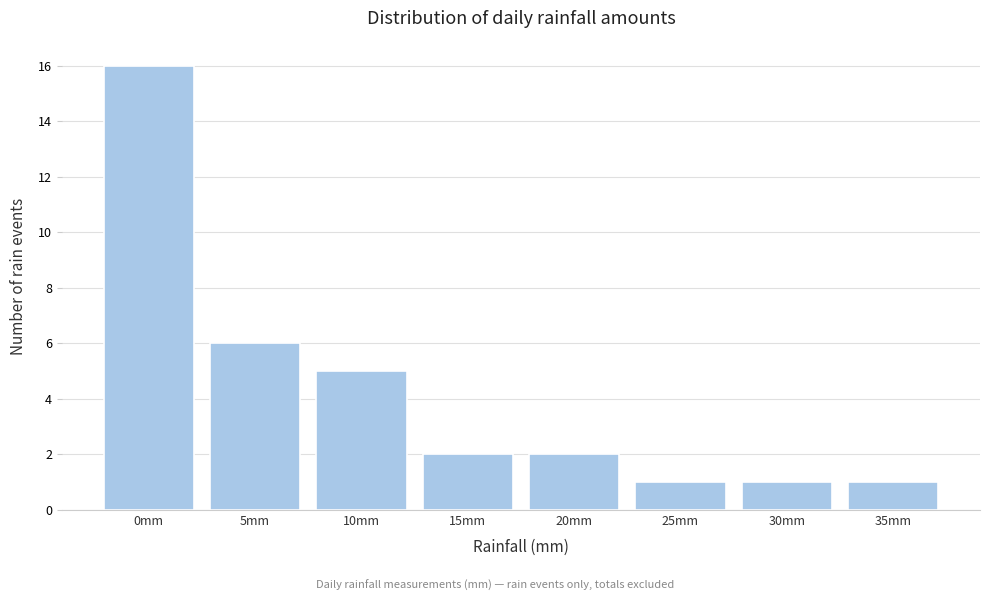

Reading right to left, extract all data points from this chart.

35mm=1	30mm=1	25mm=1	20mm=2	15mm=2	10mm=5	5mm=6	0mm=16